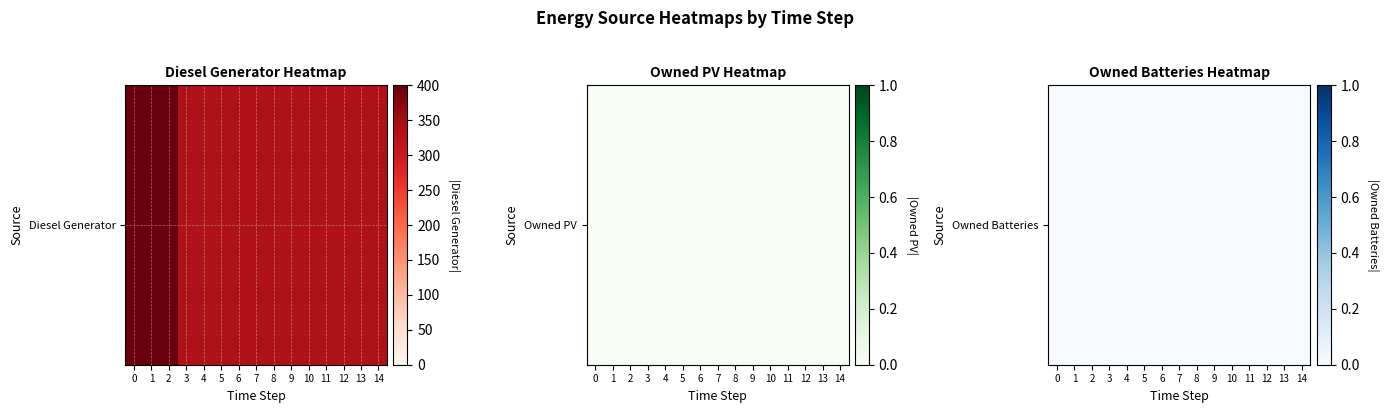

Is it true that Diesel Generator equals 336 at 14?

True